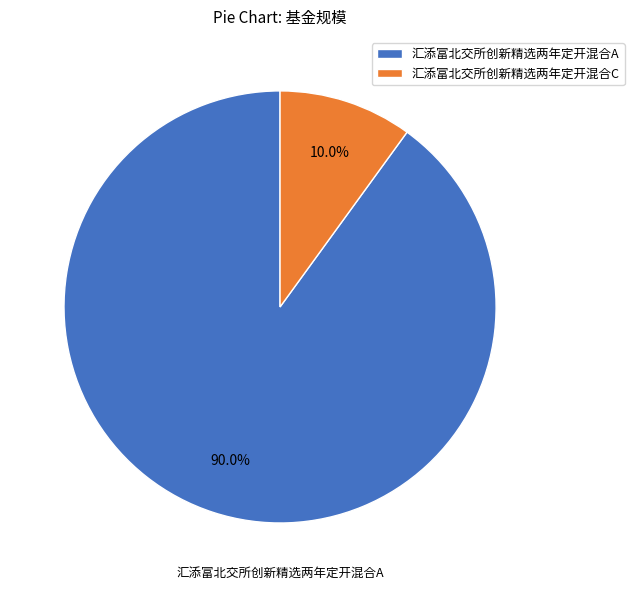

Is there any slice that represents more than half of the pie?

Yes